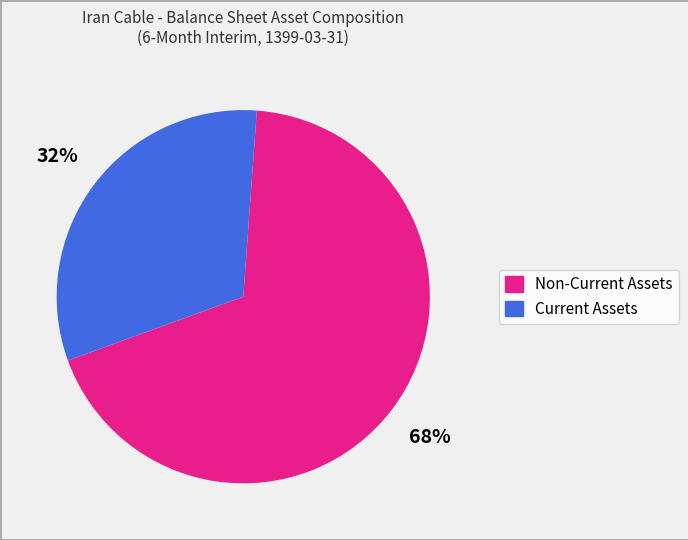

Is the sum of Current Assets and Non-Current Assets greater than half?

Yes